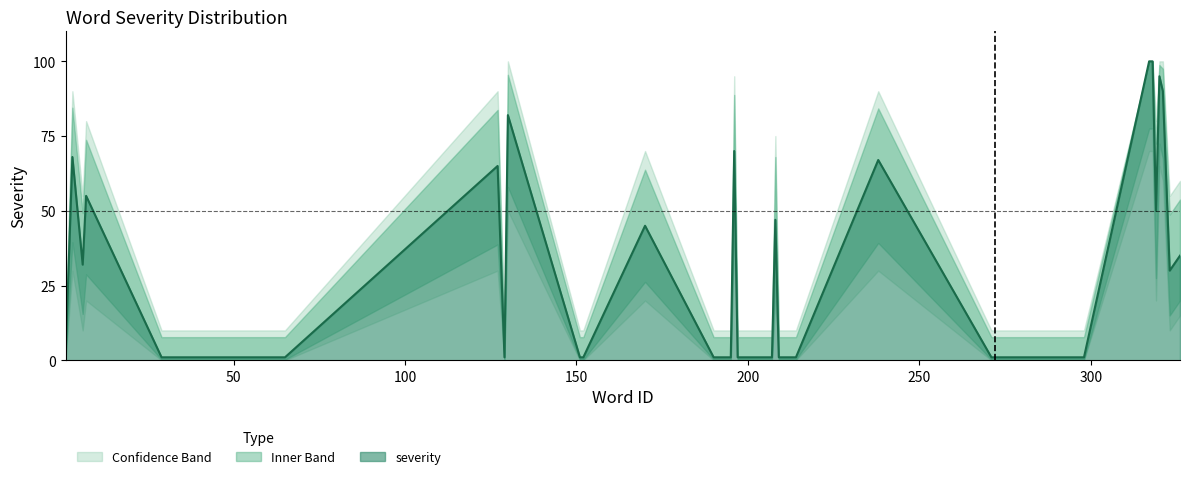

Approximately how many times larger is the value at 3 compared to 318?

0.7